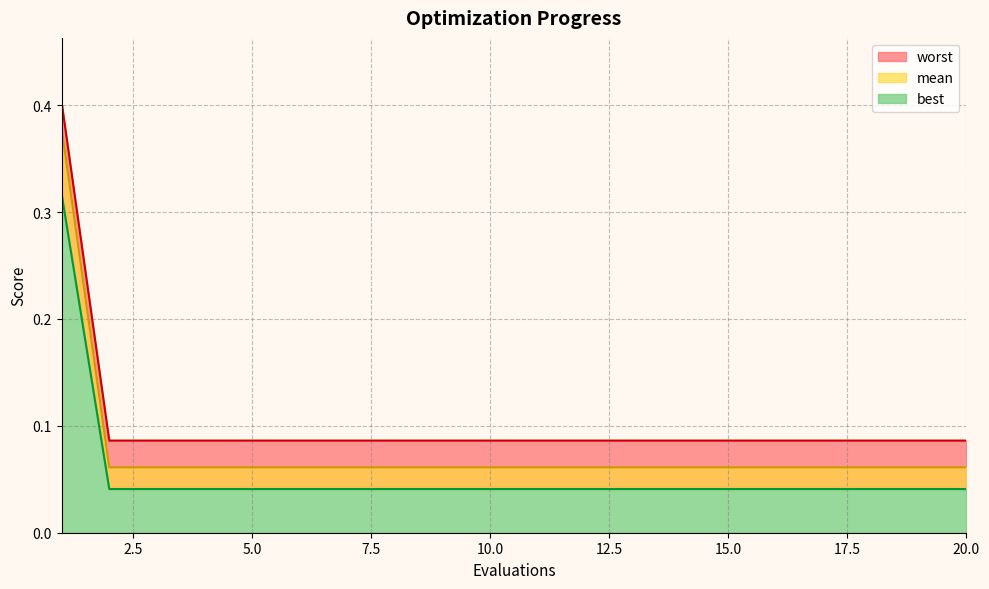

What is the value of the best point at the 3rd from the left?

0.1